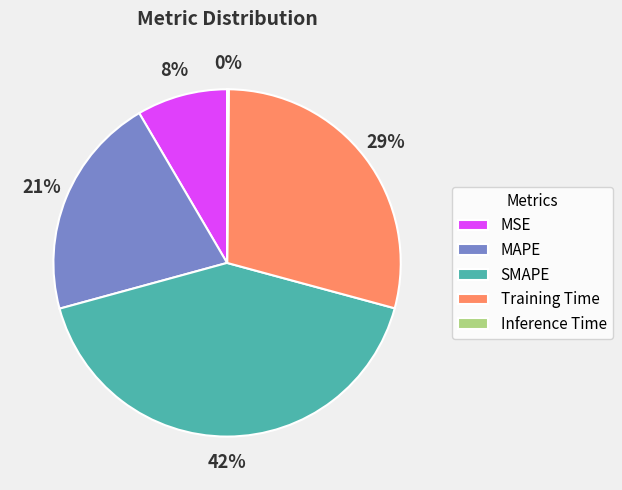

Does Training Time account for over 50% of the chart?

No